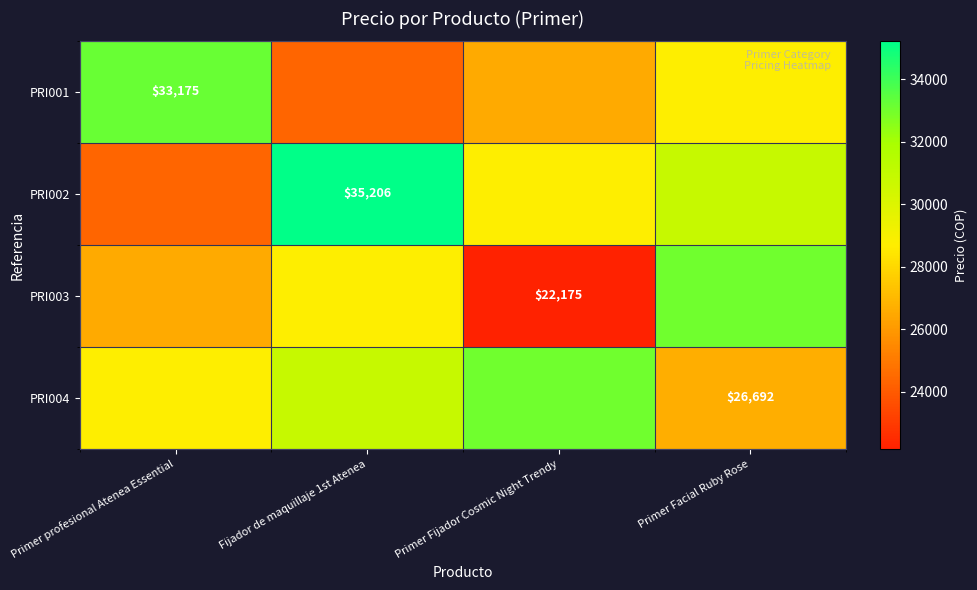

Rank the series by their maximum value, from highest to lowest.

PRI002, PRI001, PRI003, PRI004